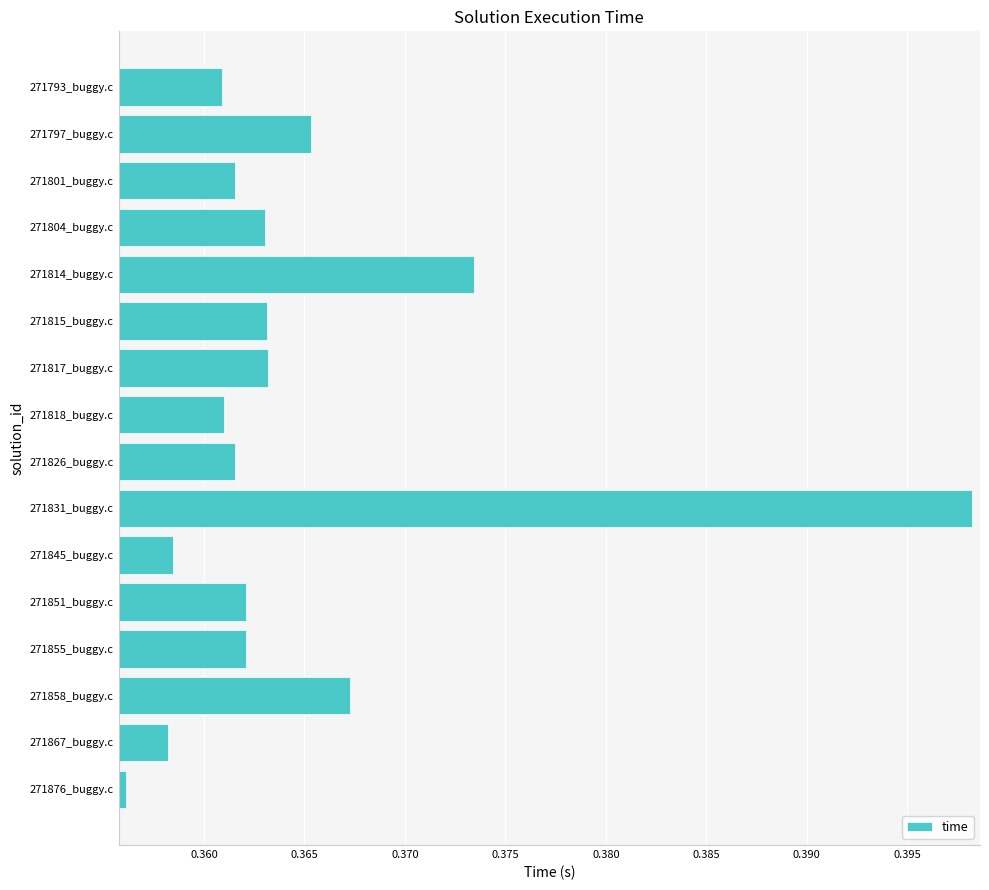

What position from the top is 271818_buggy.c?

8